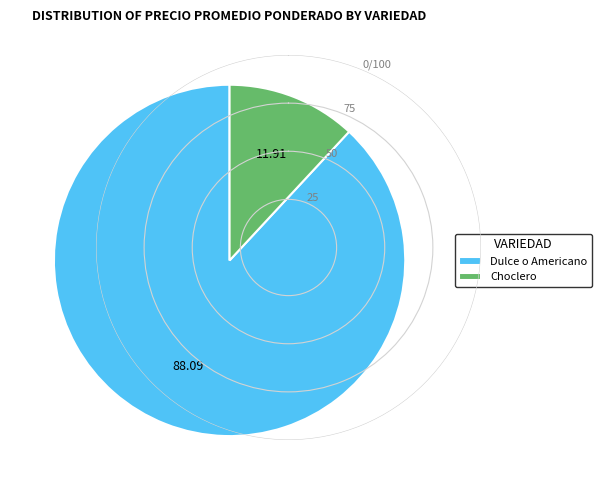

Rank the categories by value from lowest to highest.

Choclero, Dulce o Americano